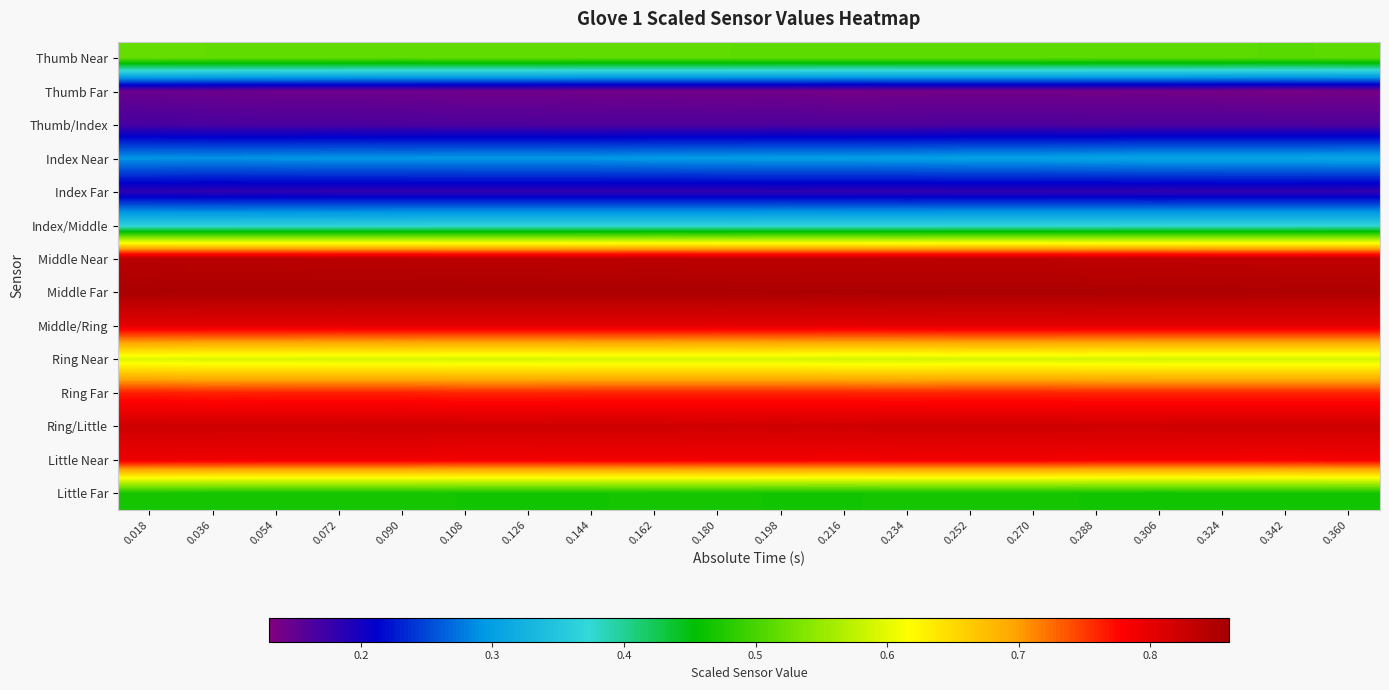

At how many categories does at least one series exceed 0?

20